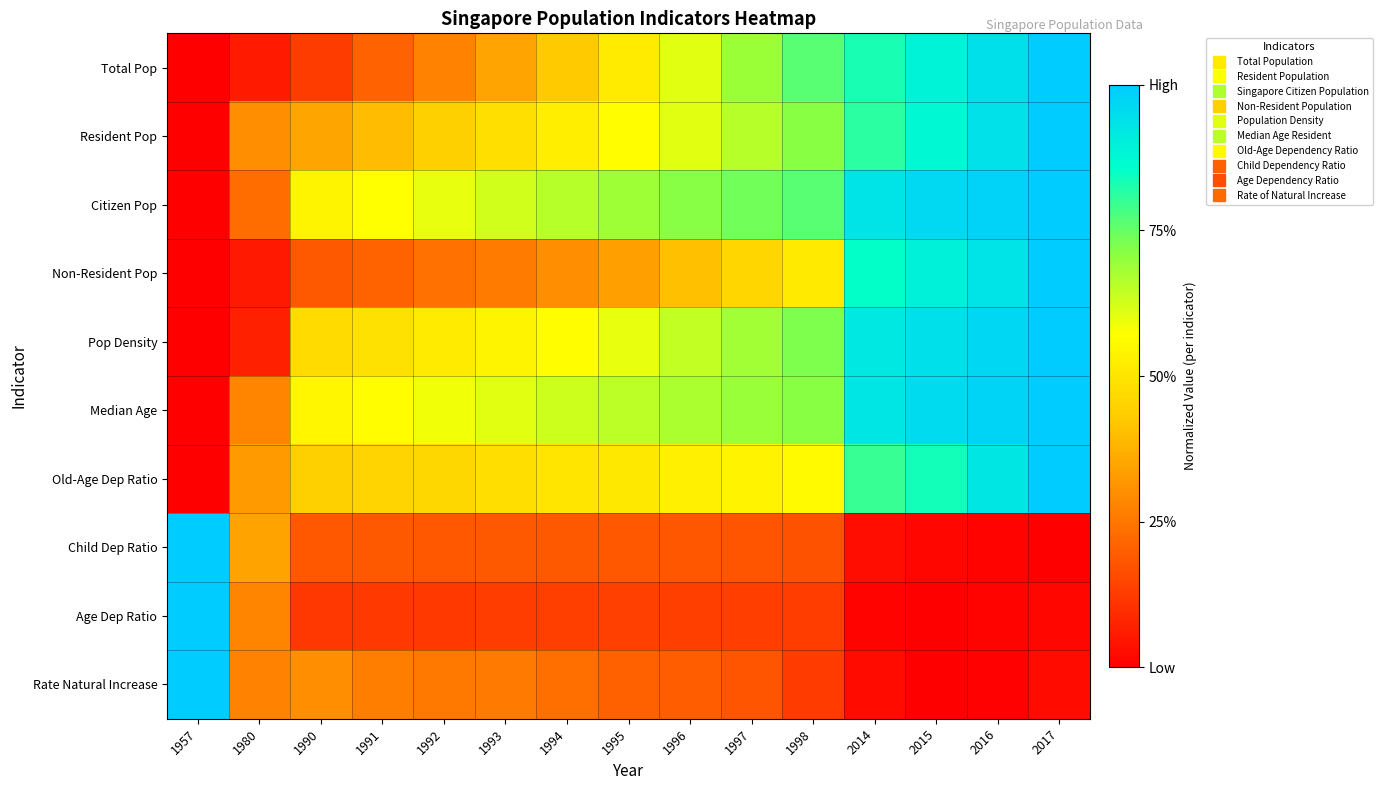

Reading right to left, what are all the values shown in this chart?

Total Pop: 2017=1.0	2016=0.9	2015=0.9	2014=0.8	1998=0.8	1997=0.7	1996=0.6	1995=0.5	1994=0.4	1993=0.3	1992=0.3	1991=0.2	1990=0.1	1980=0.1	1957=0.0
Resident Pop: 2017=1.0	2016=0.9	2015=0.9	2014=0.8	1998=0.7	1997=0.7	1996=0.6	1995=0.6	1994=0.5	1993=0.5	1992=0.4	1991=0.4	1990=0.3	1980=0.3	1957=0.0
Citizen Pop: 2017=1.0	2016=1.0	2015=1.0	2014=0.9	1998=0.8	1997=0.7	1996=0.7	1995=0.7	1994=0.7	1993=0.6	1992=0.6	1991=0.6	1990=0.5	1980=0.2	1957=0.0
Non-Resident Pop: 2017=1.0	2016=0.9	2015=0.9	2014=0.9	1998=0.5	1997=0.5	1996=0.4	1995=0.3	1994=0.3	1993=0.3	1992=0.2	1991=0.2	1990=0.2	1980=0.1	1957=0.0
Pop Density: 2017=1.0	2016=1.0	2015=0.9	2014=0.9	1998=0.7	1997=0.7	1996=0.6	1995=0.6	1994=0.6	1993=0.5	1992=0.5	1991=0.5	1990=0.5	1980=0.1	1957=0.0
Median Age: 2017=1.0	2016=1.0	2015=1.0	2014=0.9	1998=0.7	1997=0.7	1996=0.7	1995=0.7	1994=0.6	1993=0.6	1992=0.6	1991=0.6	1990=0.5	1980=0.3	1957=0.0
Old-Age Dep Ratio: 2017=1.0	2016=0.9	2015=0.8	2014=0.8	1998=0.6	1997=0.5	1996=0.5	1995=0.5	1994=0.5	1993=0.5	1992=0.5	1991=0.5	1990=0.4	1980=0.3	1957=0.0
Child Dep Ratio: 2017=0.0	2016=0.0	2015=0.0	2014=0.0	1998=0.2	1997=0.2	1996=0.2	1995=0.2	1994=0.2	1993=0.2	1992=0.2	1991=0.2	1990=0.2	1980=0.3	1957=1.0
Age Dep Ratio: 2017=0.0	2016=0.0	2015=0.0	2014=0.0	1998=0.1	1997=0.1	1996=0.1	1995=0.1	1994=0.1	1993=0.1	1992=0.1	1991=0.1	1990=0.1	1980=0.3	1957=1.0
Rate Natural Increase: 2017=0.0	2016=0.0	2015=0.0	2014=0.0	1998=0.1	1997=0.2	1996=0.2	1995=0.2	1994=0.2	1993=0.3	1992=0.3	1991=0.3	1990=0.3	1980=0.3	1957=1.0